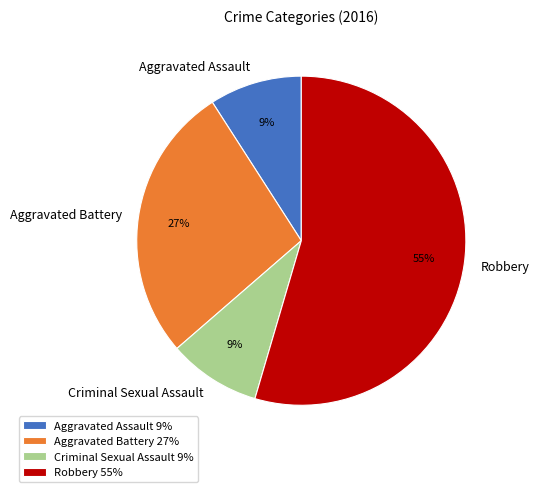

To the nearest percent, what portion does Aggravated Battery represent?

27%